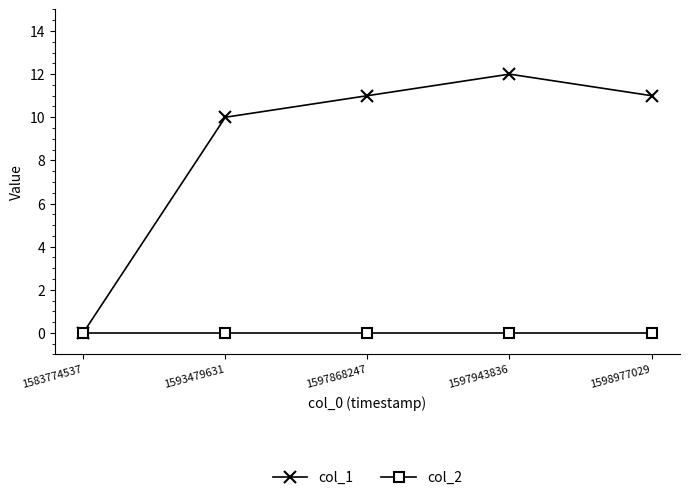

Reading right to left, extract all data points from this chart.

col_1: 11	12	11	10	0
col_2: 0	0	0	0	0